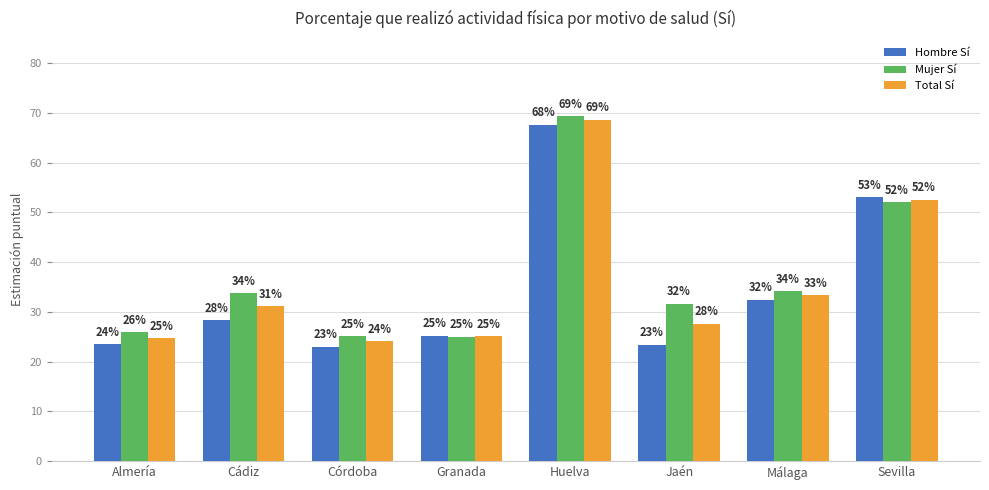

Which category has the highest value across all series?

Huelva